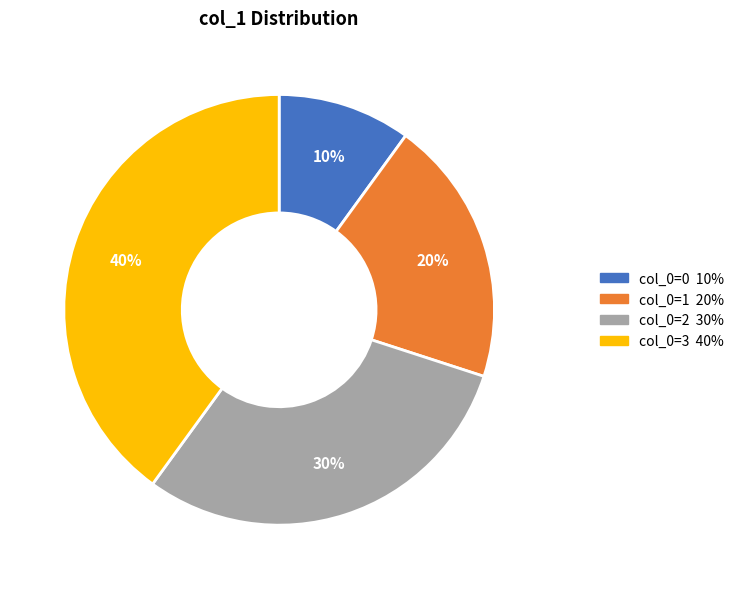

To the nearest percent, what is the average slice percentage?

25%